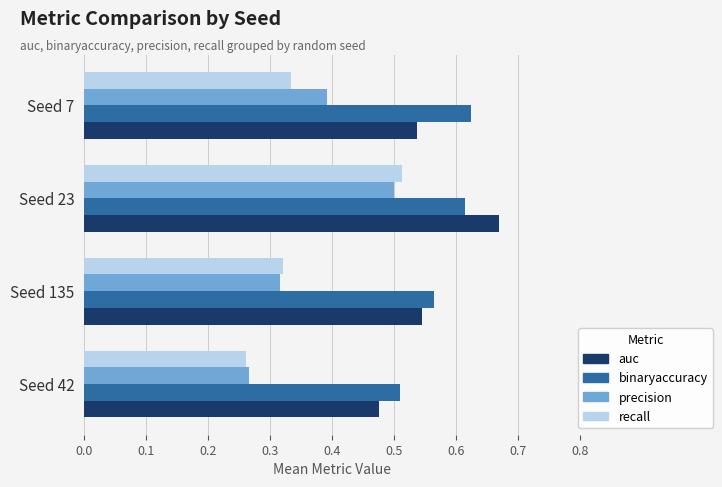

Where is binaryaccuracy nearest to the value 0?

Seed 42